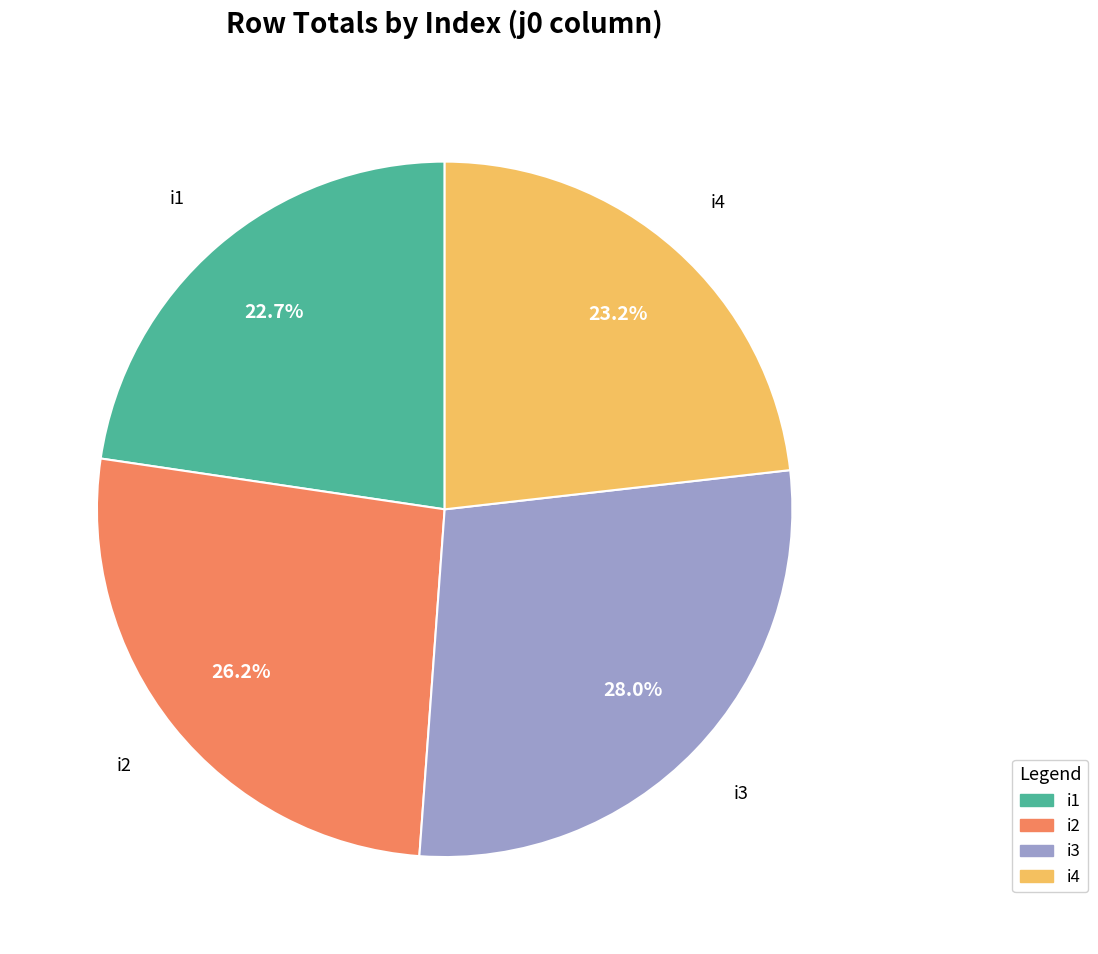

Is i1 the majority of the pie?

No